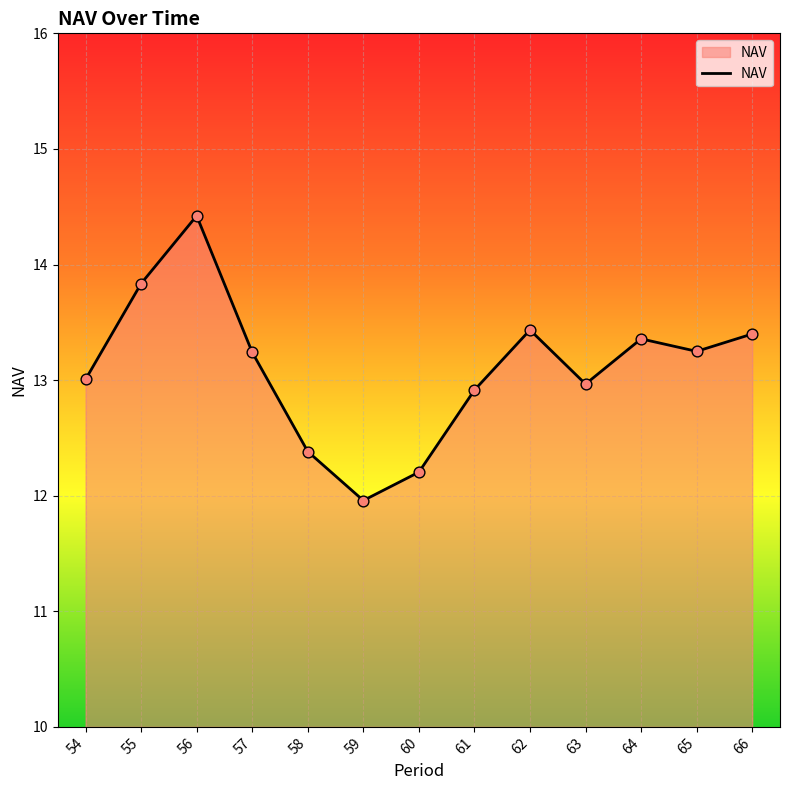

What is the change in value from 57 to 59?

-1.3